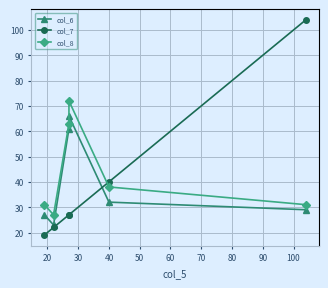

True or false: col_8 and col_7 cross at least once.

True